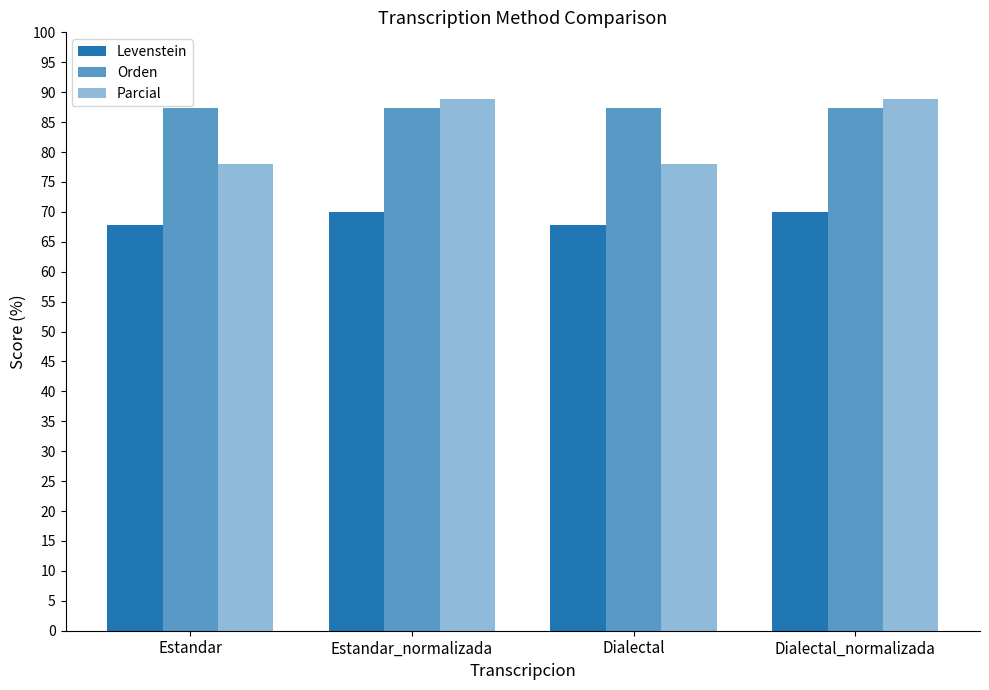

List the series in order of their peak value, highest first.

Parcial, Orden, Levenstein